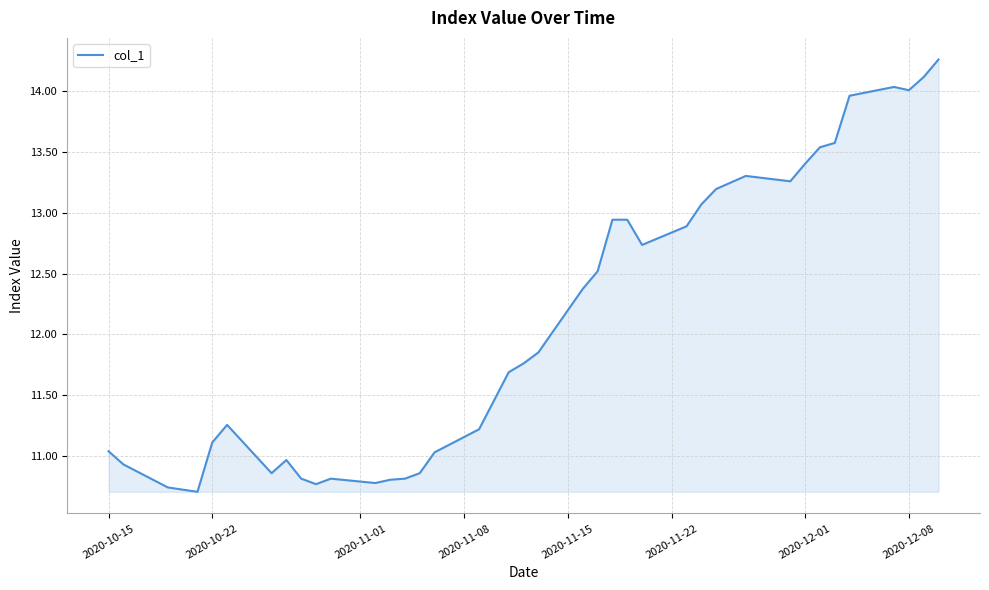

What is the difference between the maximum and minimum values?

3.6